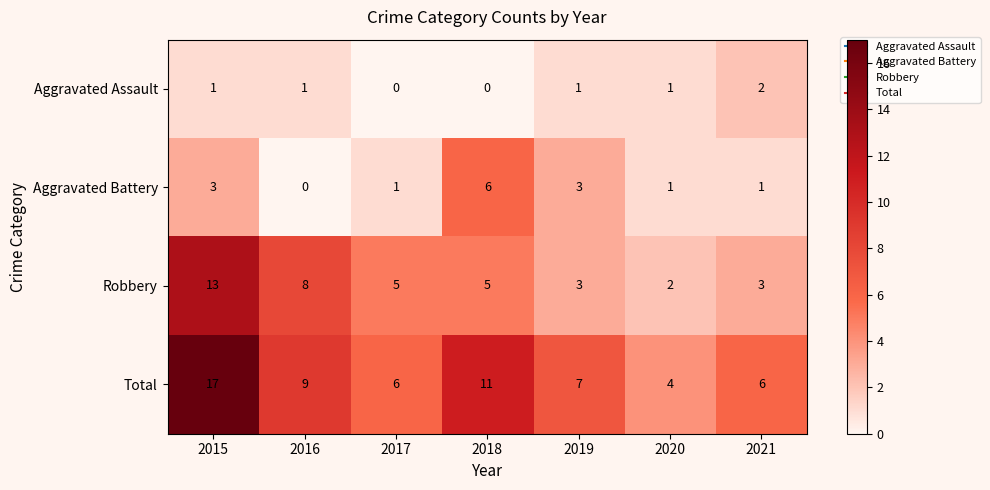

At how many categories does at least one series exceed 16?

1